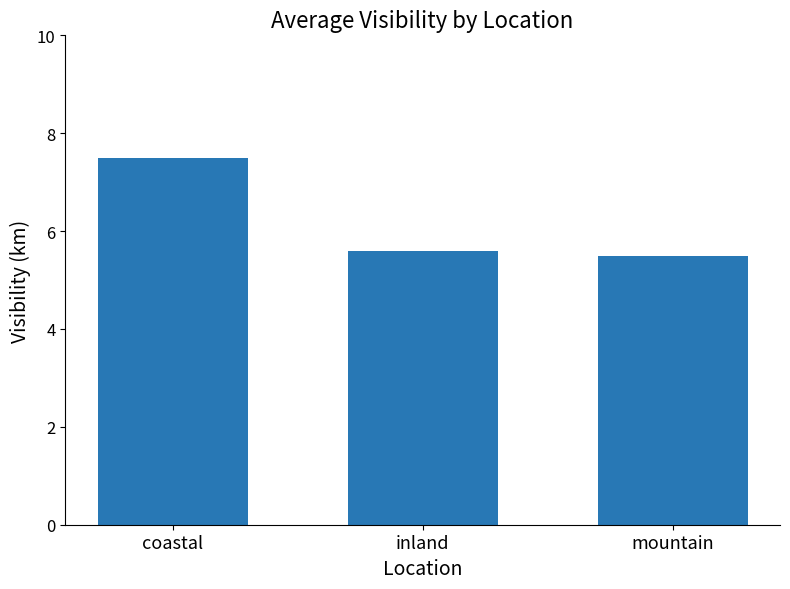

What is the label of the 2nd bar from the left?

inland